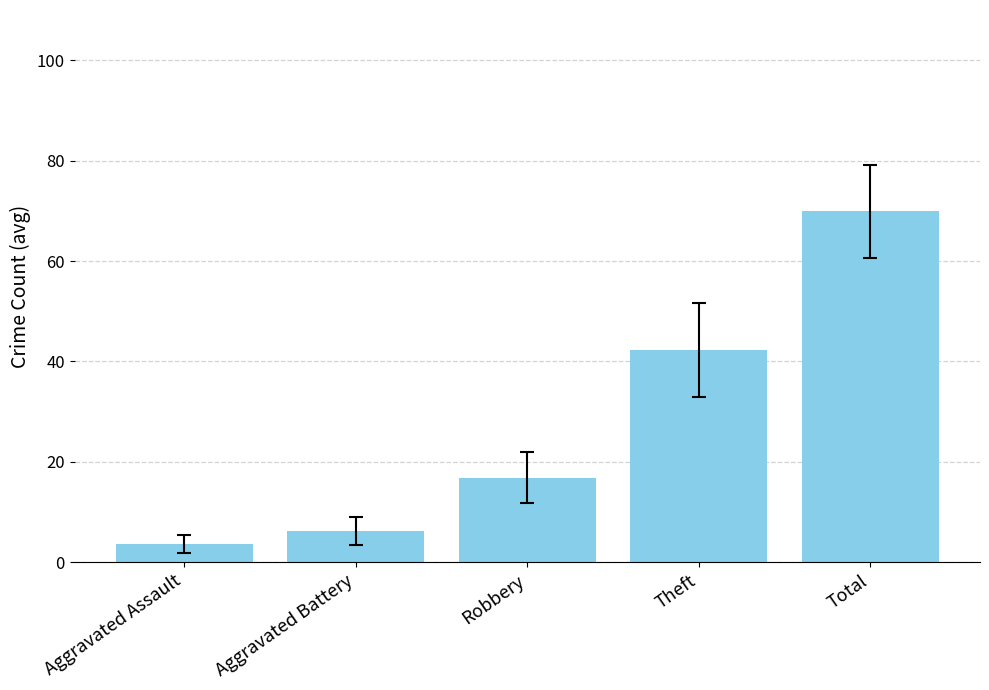

Which category has the highest value across all series?

Total